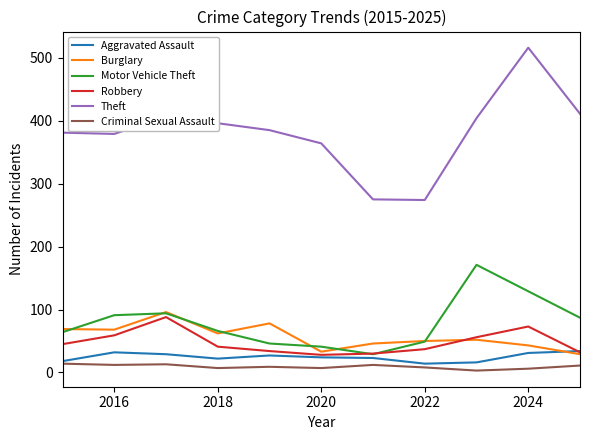

Which series has the largest range (max minus min)?

Theft